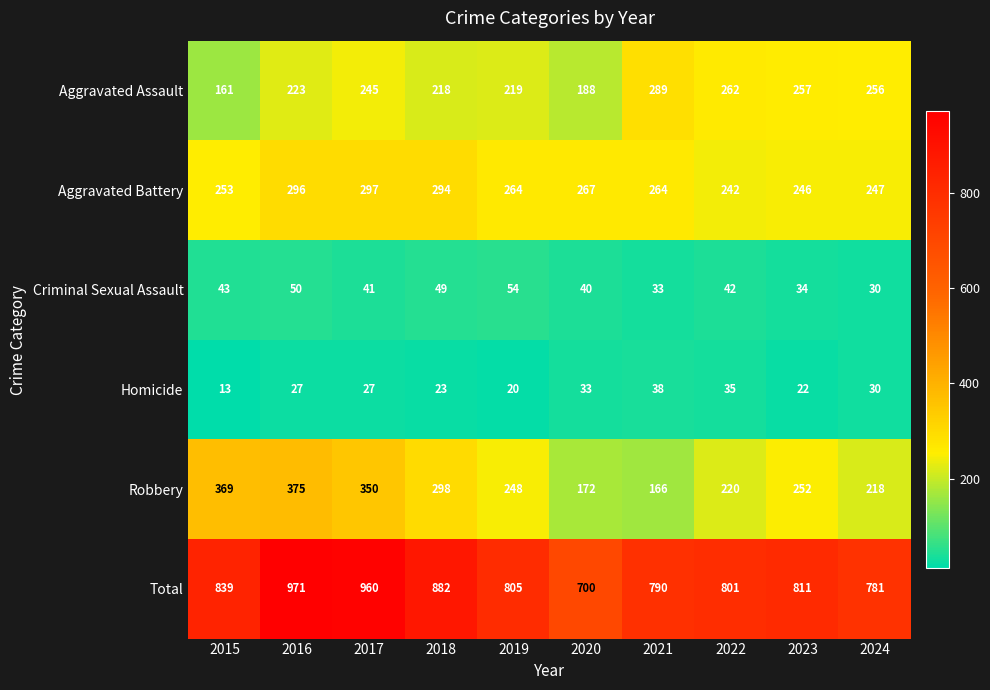

At which label is Aggravated Battery closest to 269?

2020